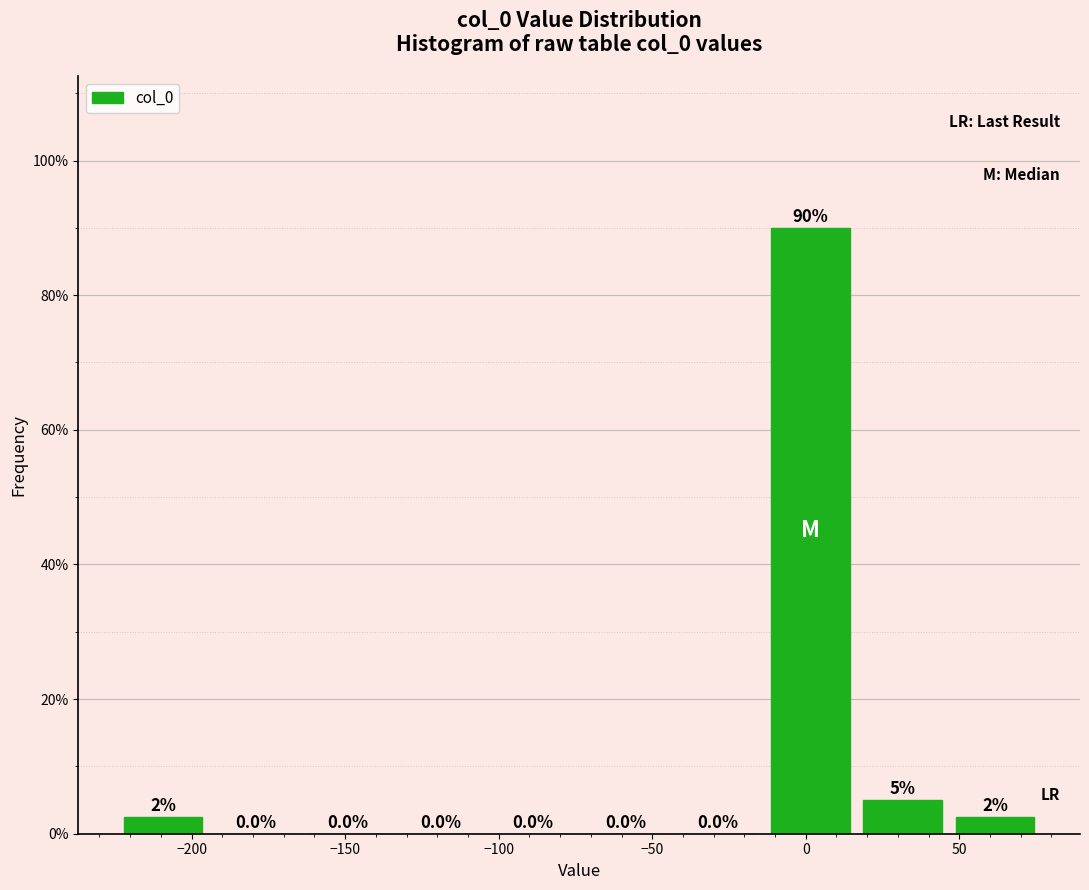

Over which range of the x-axis is the bar tallest?

-15 to 15